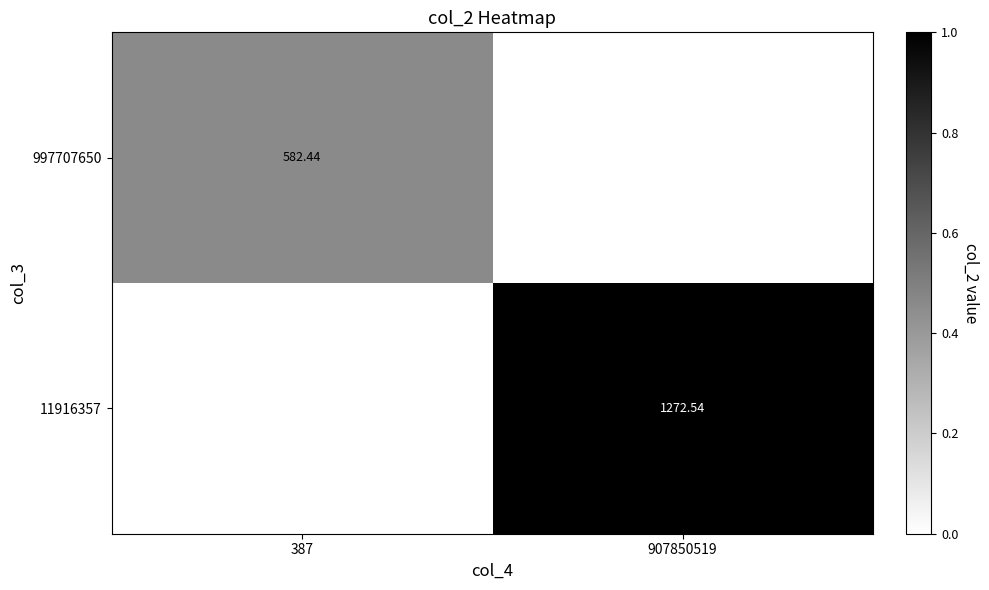

Is the value of 11916357 at 907850519 greater than the value of 997707650 at 387?

Yes